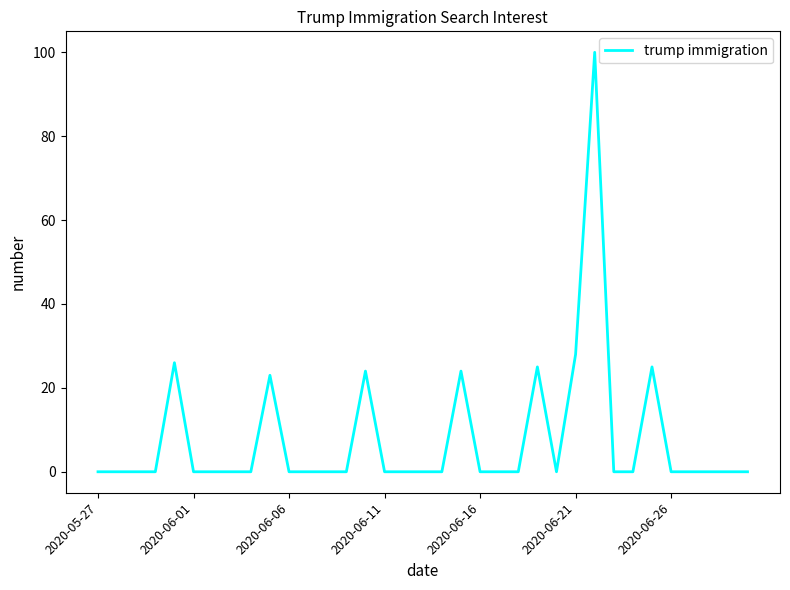

Reading left to right, extract all data points from this chart.

0	0	0	0	26	0	0	0	0	23	0	0	0	0	24	0	0	0	0	24	0	0	0	25	0	28	100	0	0	25	0	0	0	0	0